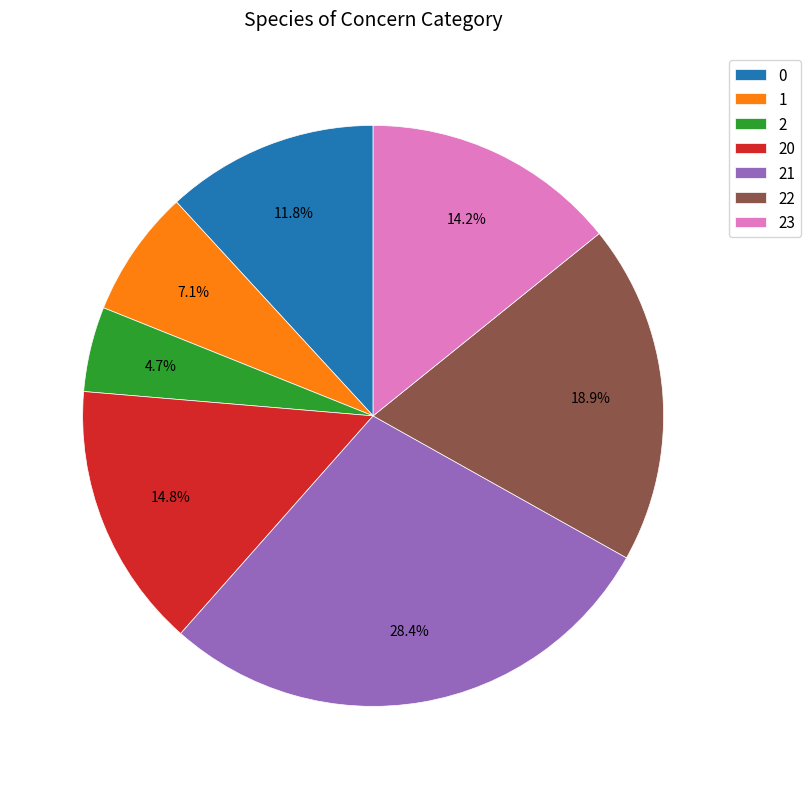

To the nearest percent, what is the combined percentage of 1 and 23?

21%